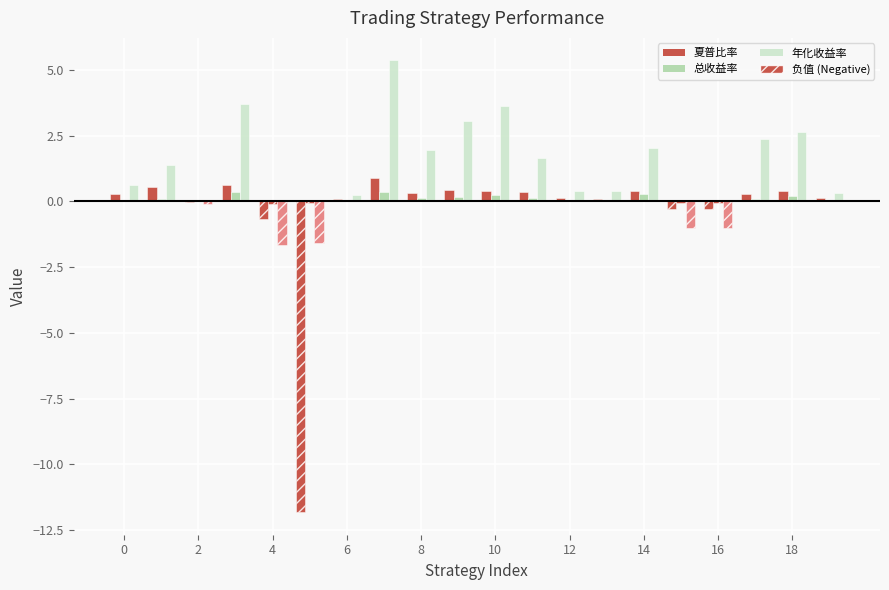

How many categories are shown in the chart?

20